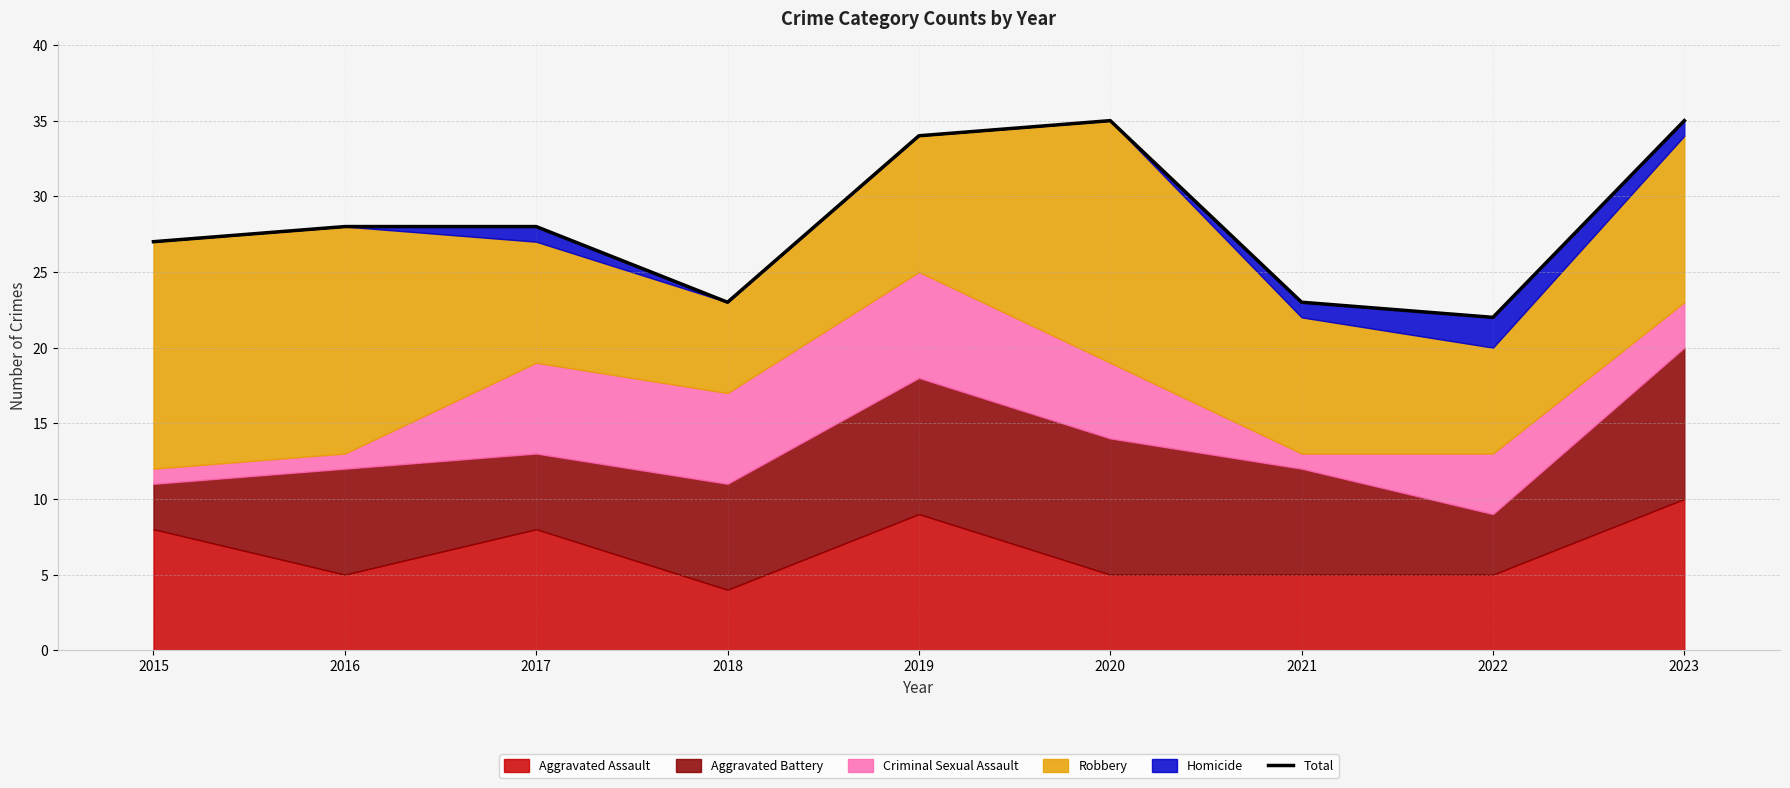

True or false: the data shows 28 at 2017.

True